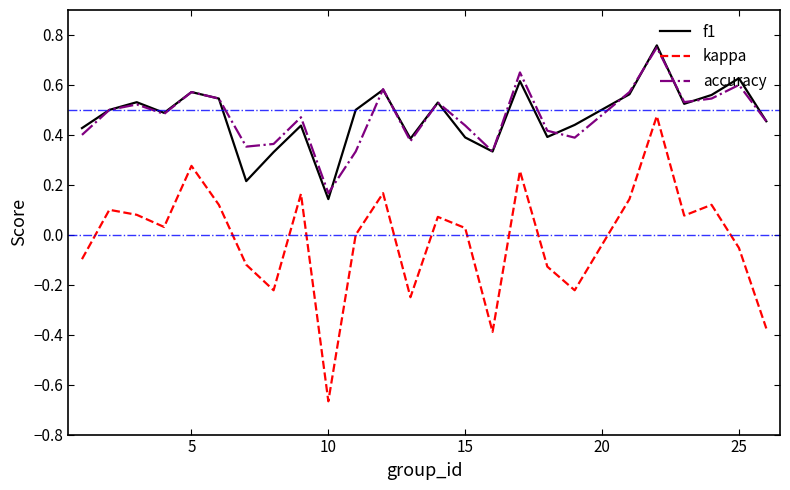

True or false: kappa and f1 cross at least once.

False